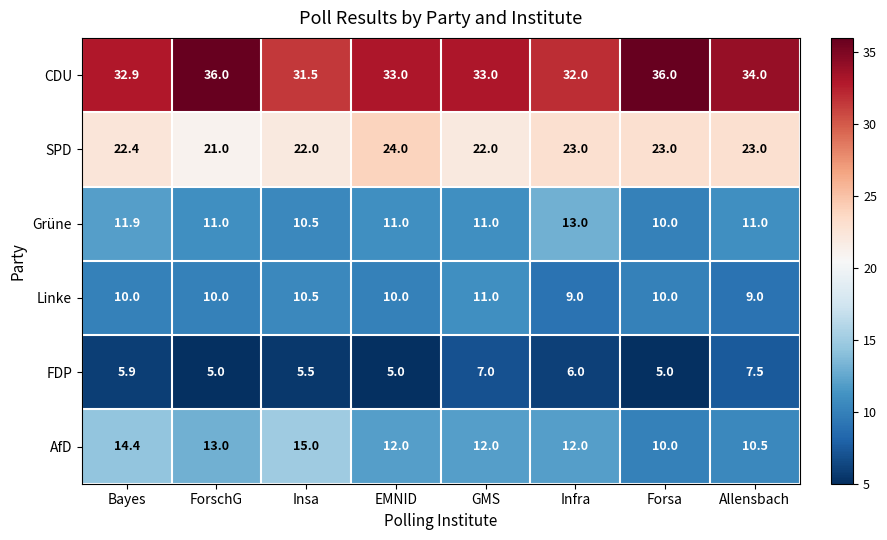

What is the sum of the FDP values at Insa and Infra?

11.5